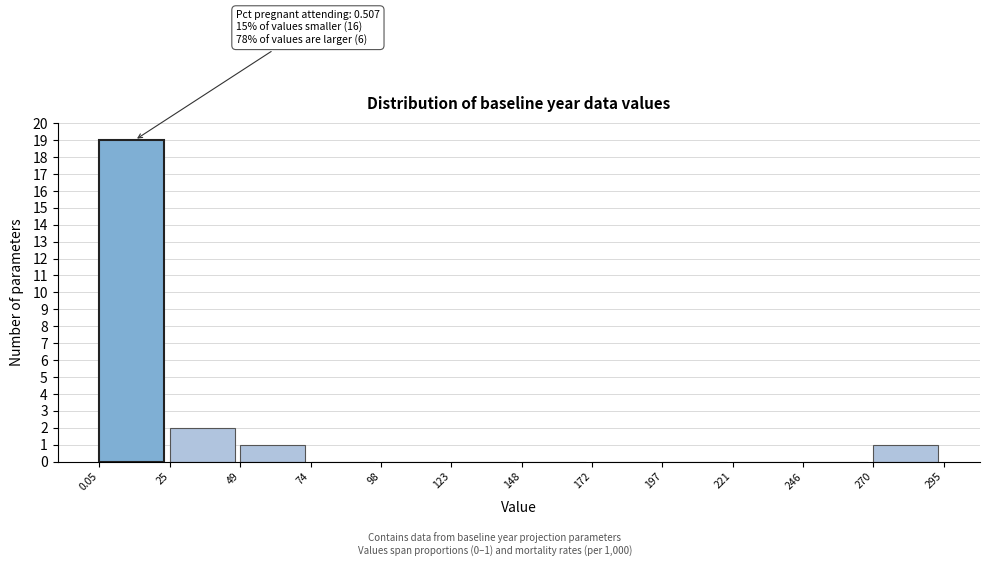

Over which range of the x-axis is the bar tallest?

0.05 to 25